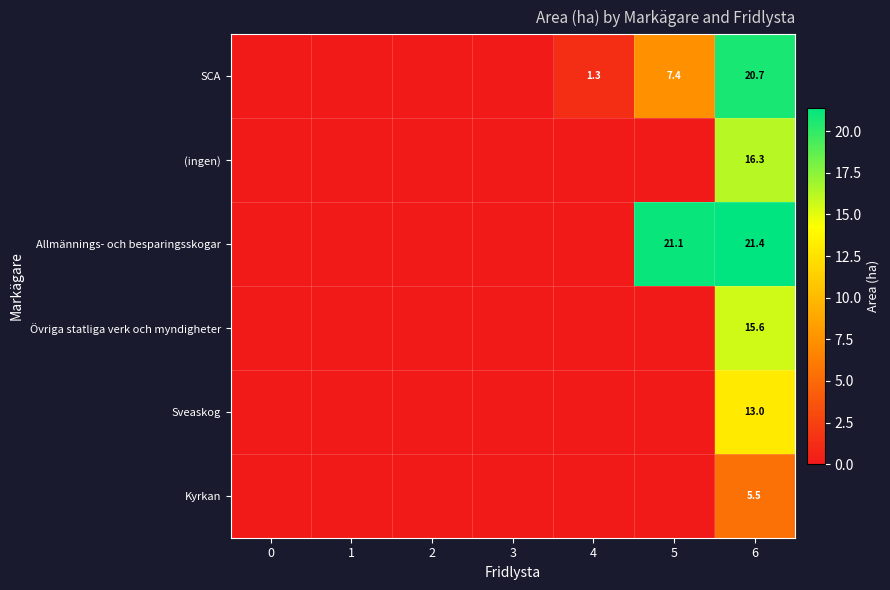

Which series has the largest total across all categories?

Allmännings- och besparingsskogar